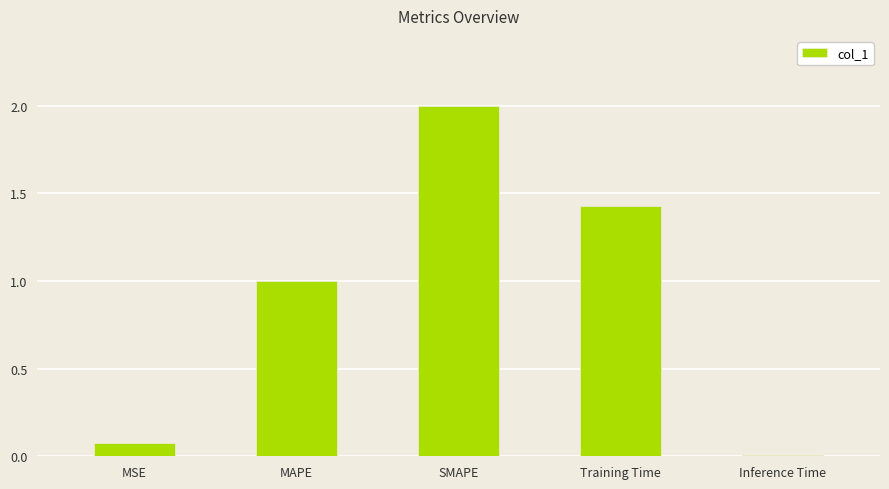

What is the average value?

0.9